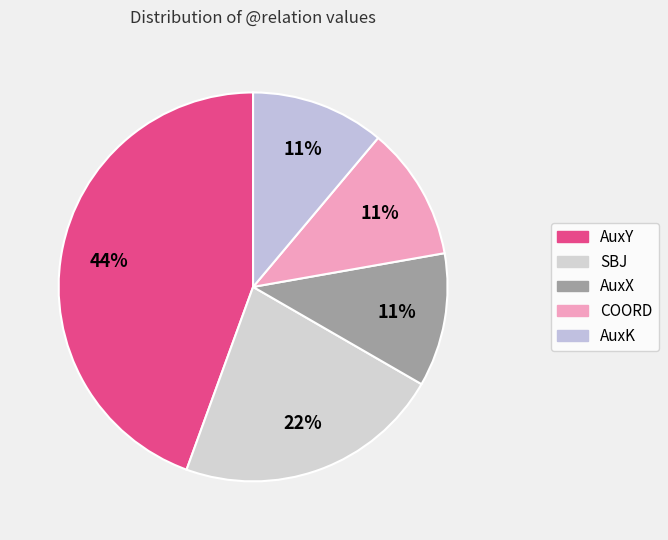

Is it true that AuxK is 2% of the pie?

False